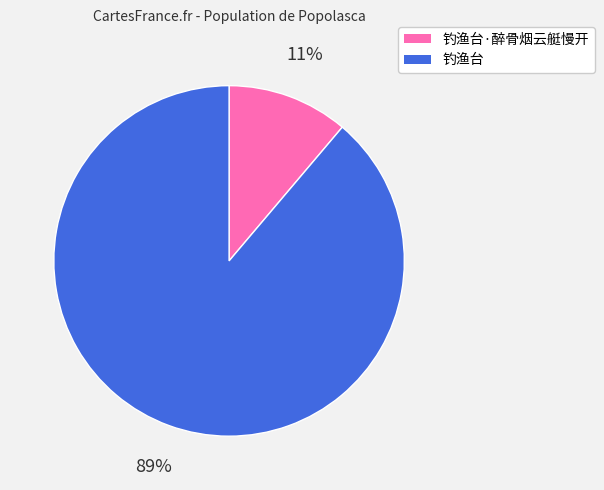

To the nearest percent, what percentage of the pie is 钓渔台·醉骨烟云艇慢开?

11%